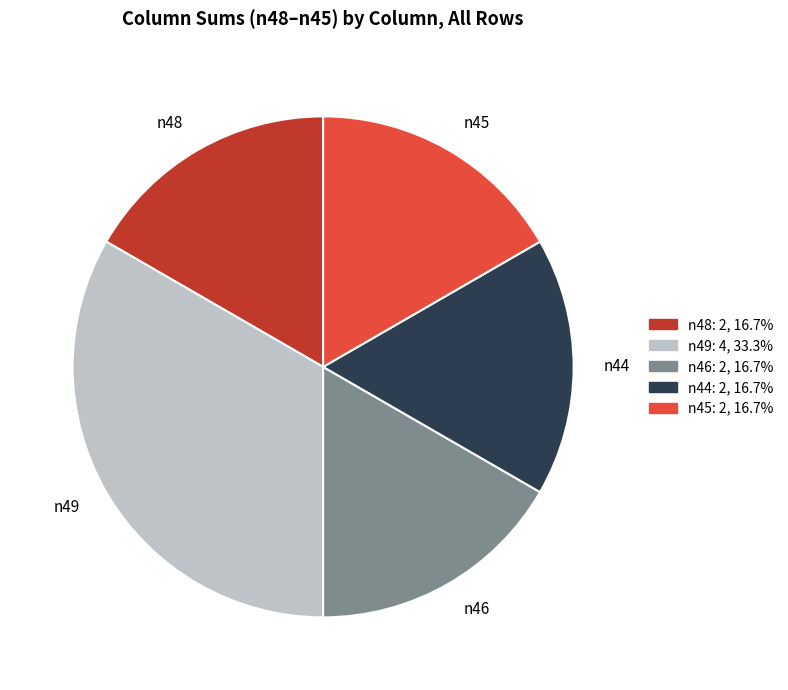

Do n46 and n44 together represent more than half of the pie?

No